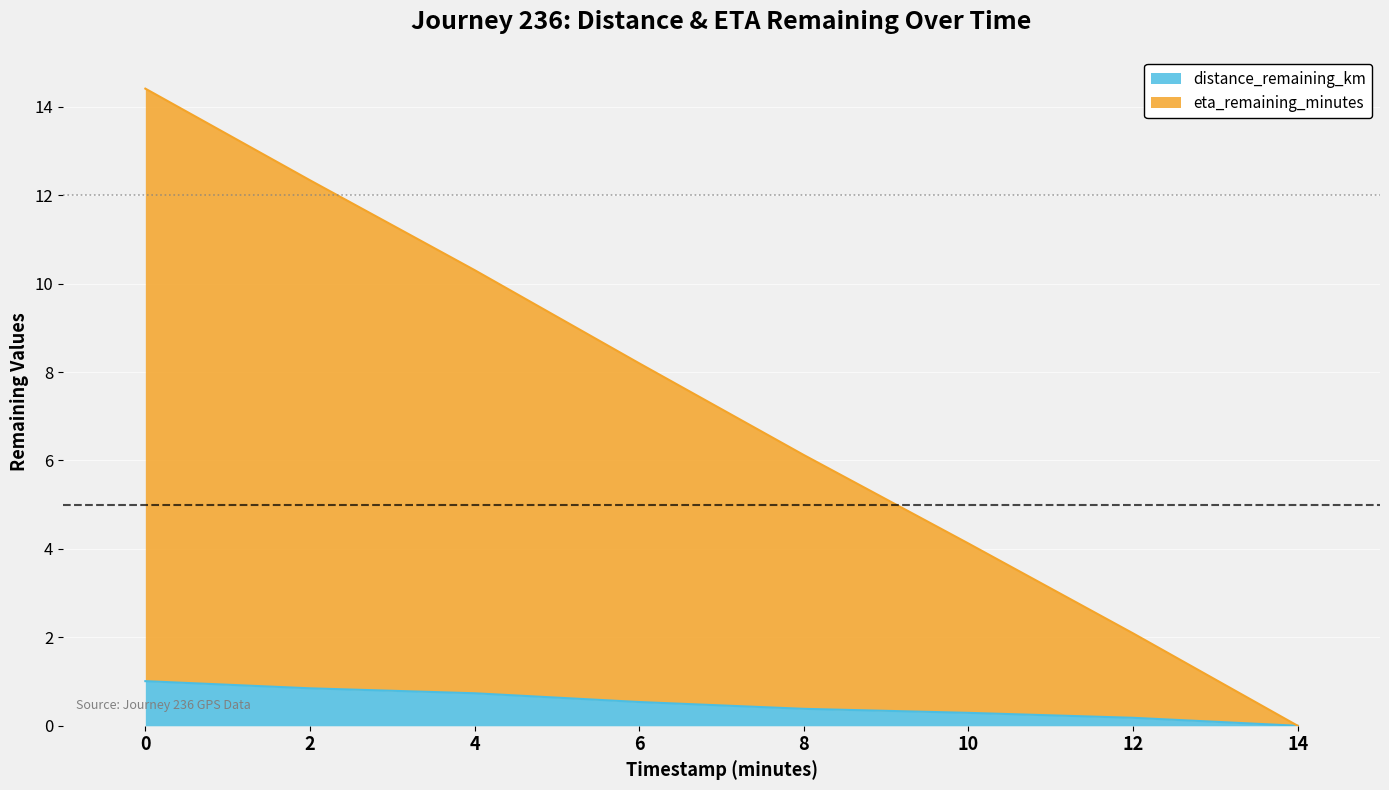

List the series in order of their peak value, lowest first.

distance_remaining_km, eta_remaining_minutes